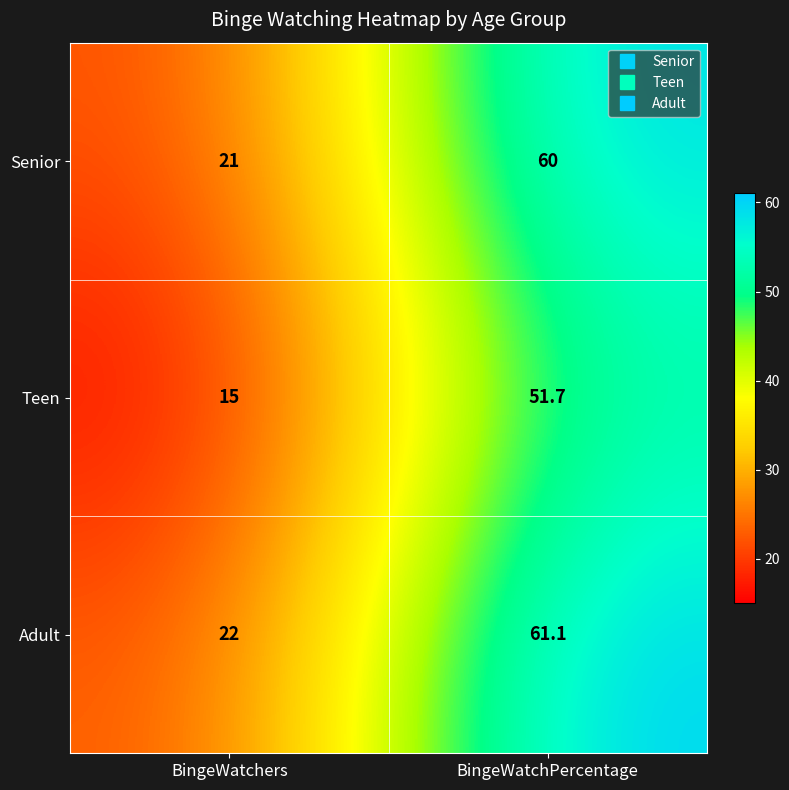

Is it true that Teen equals 8.8 at BingeWatchers?

False